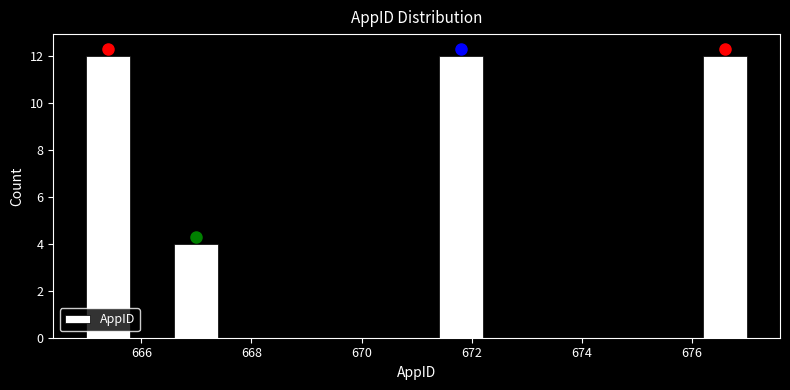

Reading left to right, list every bar in this chart as the range it spans on the x-axis followed by its height. The values are not printed on the chart, so give them approximately, as read against the axis.

665.0 to 665.8: 12
665.8 to 666.6: 0
666.6 to 667.4: 4
667.4 to 668.2: 0
668.2 to 669.0: 0
669.0 to 669.8: 0
669.8 to 670.6: 0
670.6 to 671.4: 0
671.4 to 672.2: 12
672.2 to 673.0: 0
673.0 to 673.8: 0
673.8 to 674.6: 0
674.6 to 675.4: 0
675.4 to 676.2: 0
676.2 to 677.0: 12